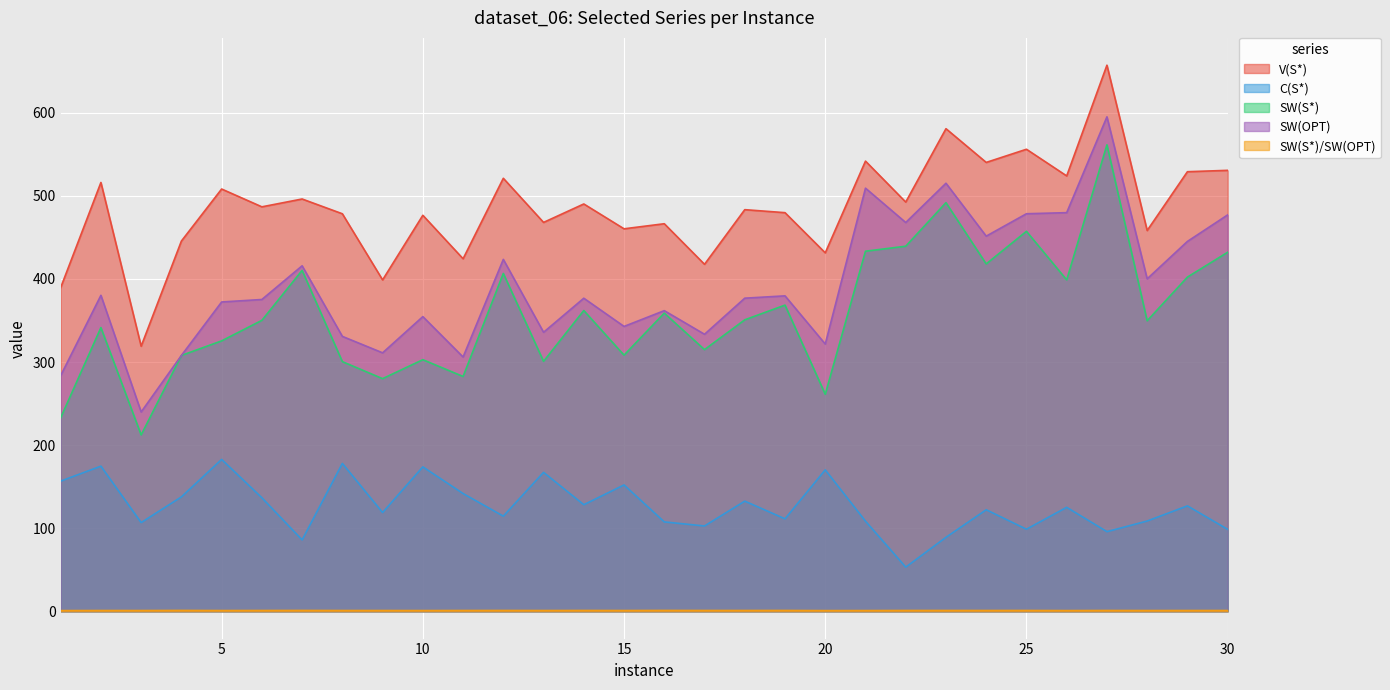

The SW(S*) series shows 368.5 at 19. True or false?

True